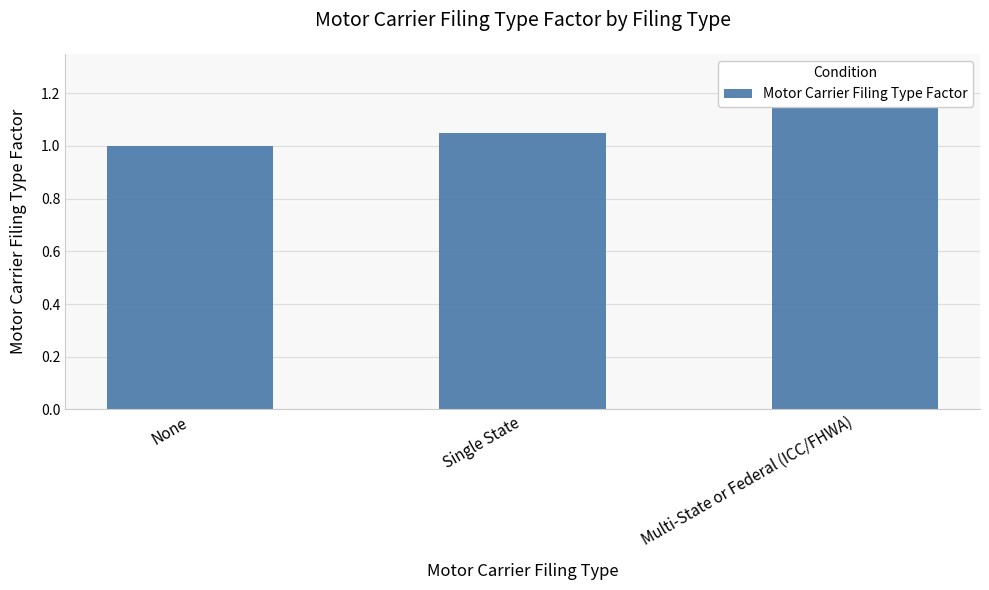

Count the number of values greater than 1.

2